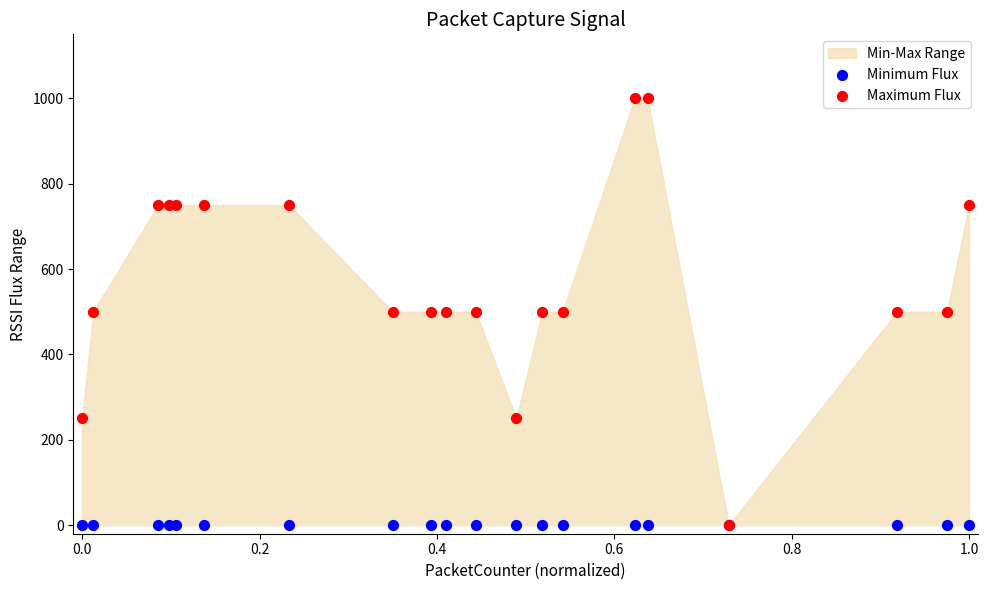

Which series reaches the minimum Y coordinate?

Minimum Flux